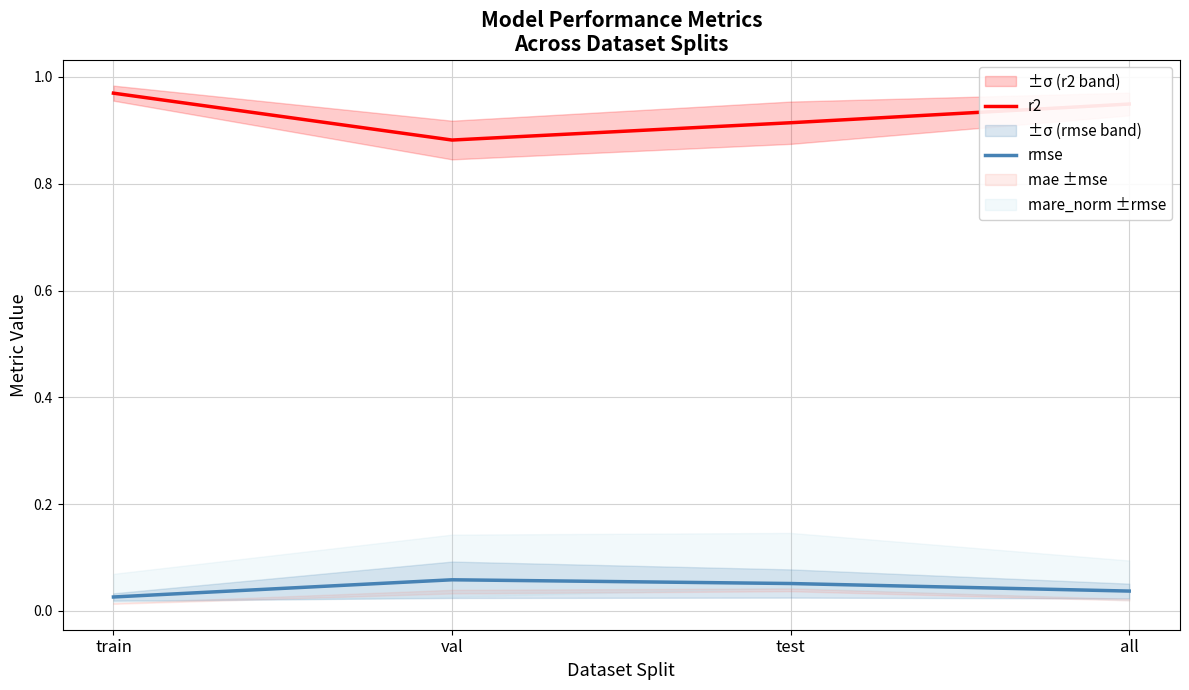

True or false: rmse and r2 intersect in this chart.

False